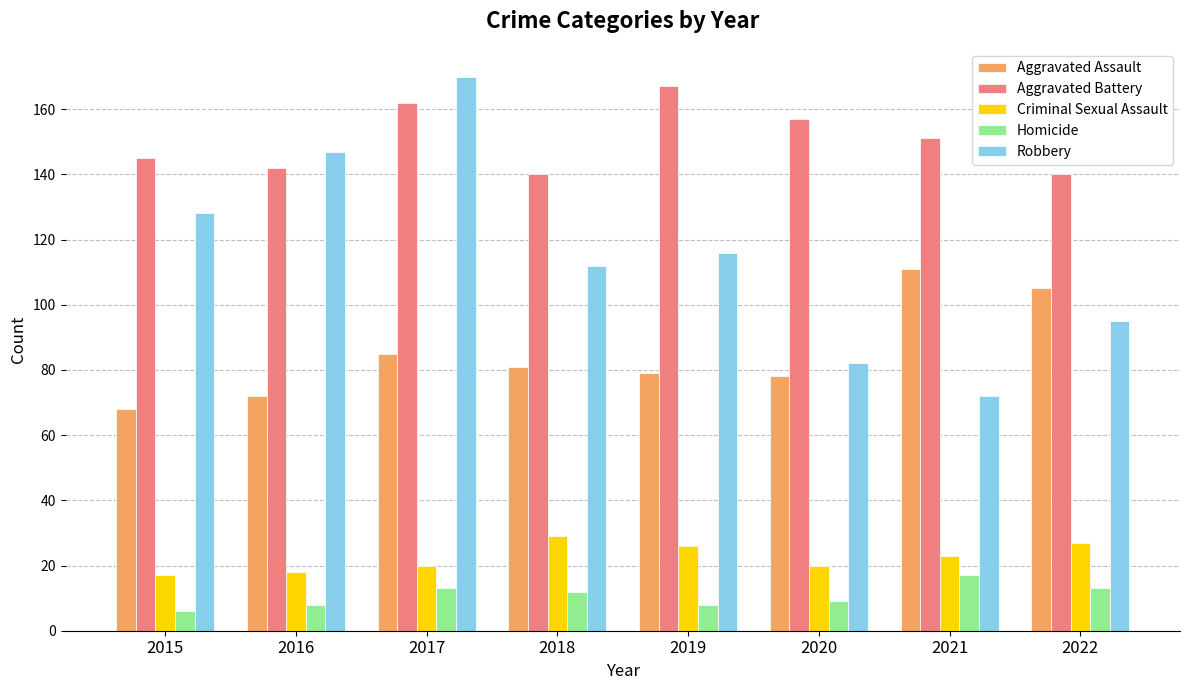

Where is Criminal Sexual Assault nearest to the value 23?

2021